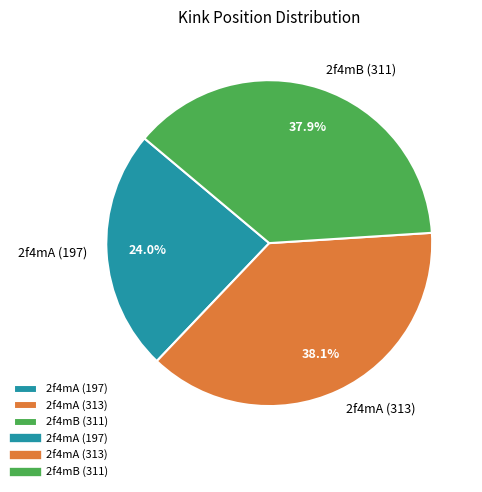

Which slice is the smallest?

2f4mA (197)